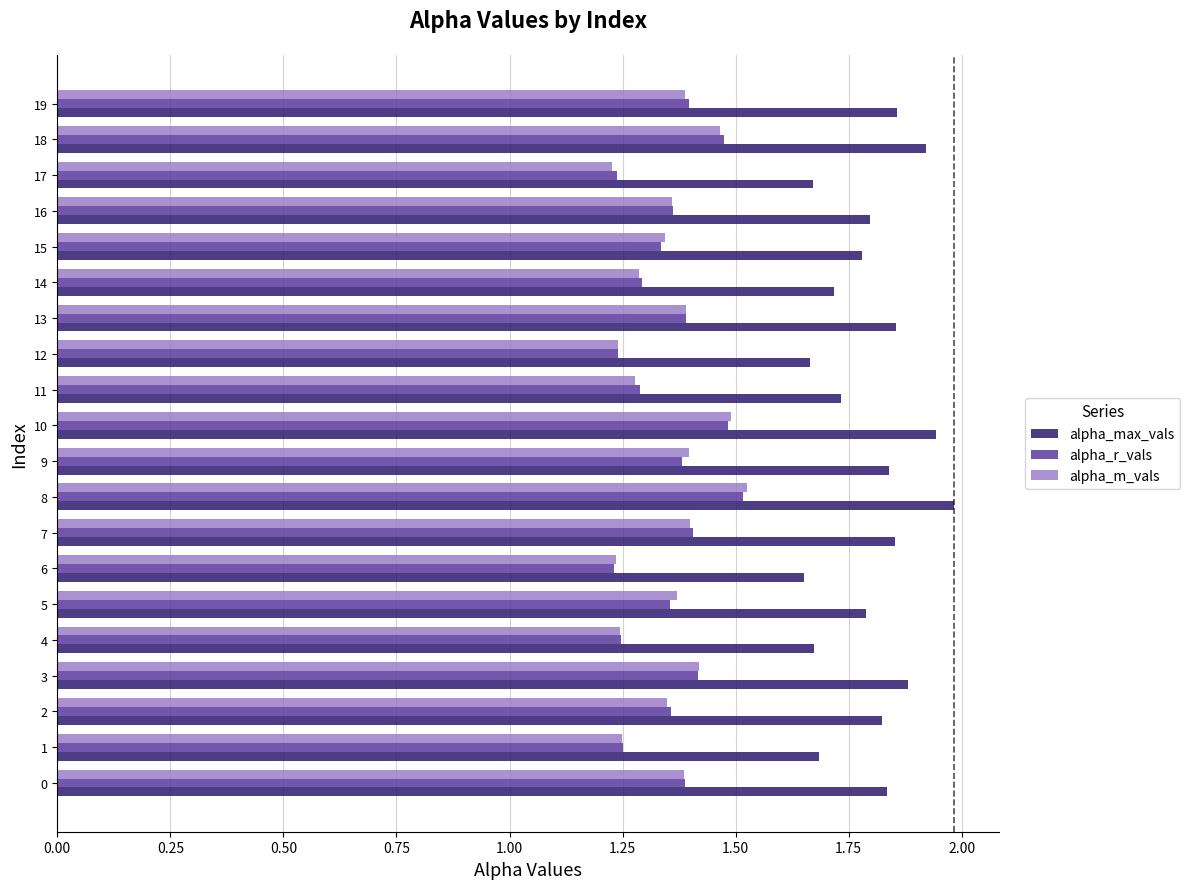

Which label corresponds to the largest value in the chart?

8